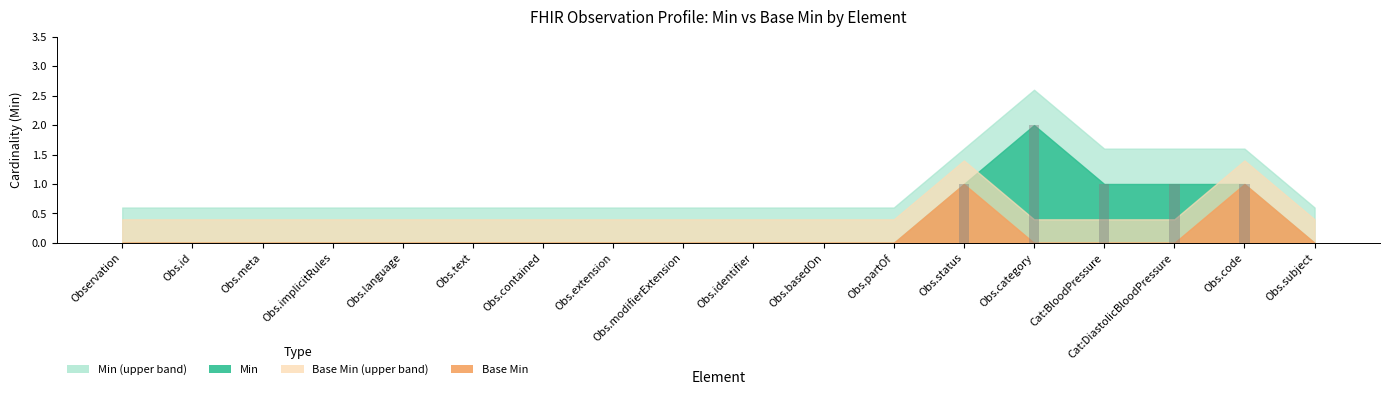

Which label corresponds to the largest value in the chart?

Obs.category